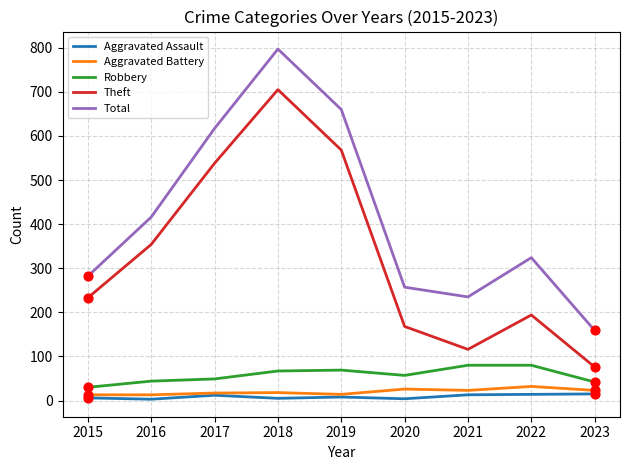

Which series has the widest spread of values?

Total